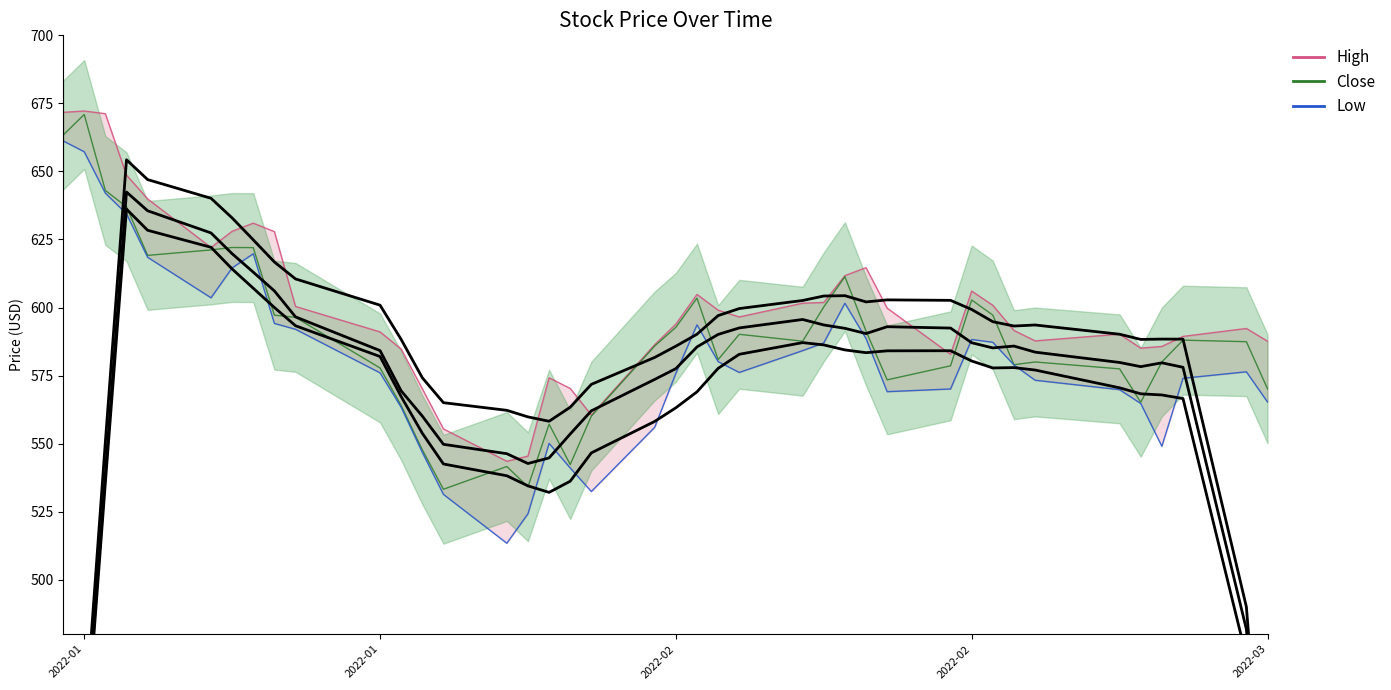

Reading right to left, extract all data points from this chart.

High: 587.6	592.3	589.4	585.7	585.1	590.2	587.7	591.6	600.8	606.0	582.8	599.8	614.6	611.7	601.8	601.6	596.5	599.0	604.8	593.9	586.4	560.5	570.3	574.2	545.4	543.5	555.4	570.1	584.7	591.0	600.4	627.9	631.0	628.0	622.0	639.9	648.7	671.2	672.2	671.7
Close: 570.1	587.4	588.0	580.0	565.2	577.5	580.0	579.0	597.2	602.8	578.6	573.4	591.4	611.3	600.2	587.6	590.2	580.8	603.4	592.7	585.9	560.1	542.3	557.1	534.1	541.6	533.2	547.7	564.0	577.8	596.4	597.2	622.0	622.0	621.2	619.2	637.0	643.0	670.9	663.3
Low: 565.3	576.4	574.0	549.0	564.7	569.8	573.3	578.9	587.2	588.2	570.1	569.1	588.6	601.6	587.0	584.2	576.1	580.1	593.6	575.8	556.0	532.4	541.0	550.1	524.2	513.4	531.3	546.8	563.3	576.0	592.0	594.2	619.7	614.6	603.6	618.5	634.4	642.0	657.2	661.2